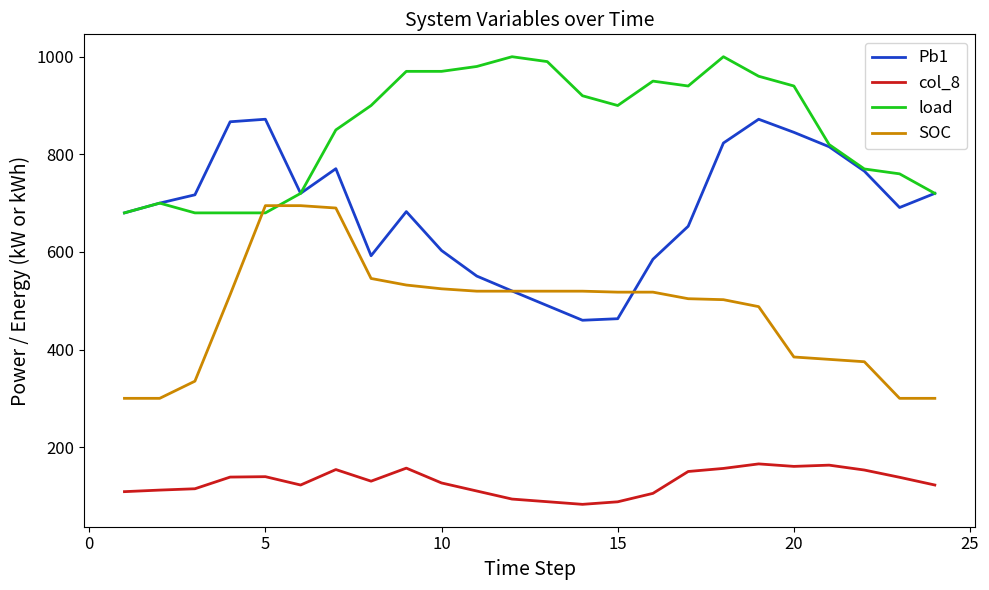

What is the minimum value shown in the chart?

82.8